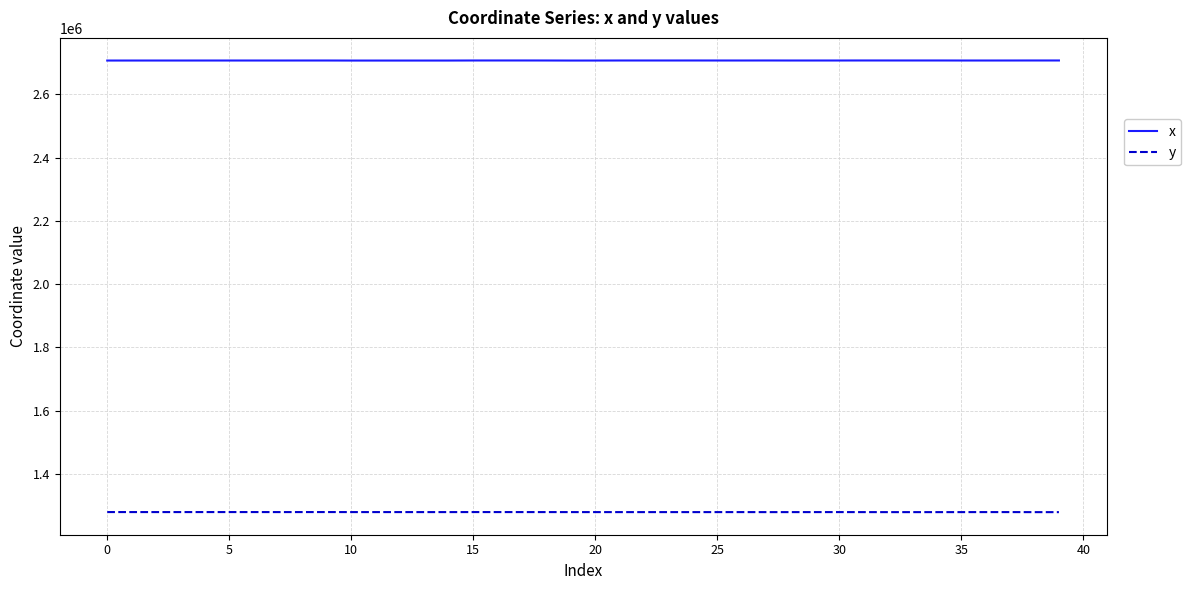

Rank the series by their maximum value, from lowest to highest.

y, x